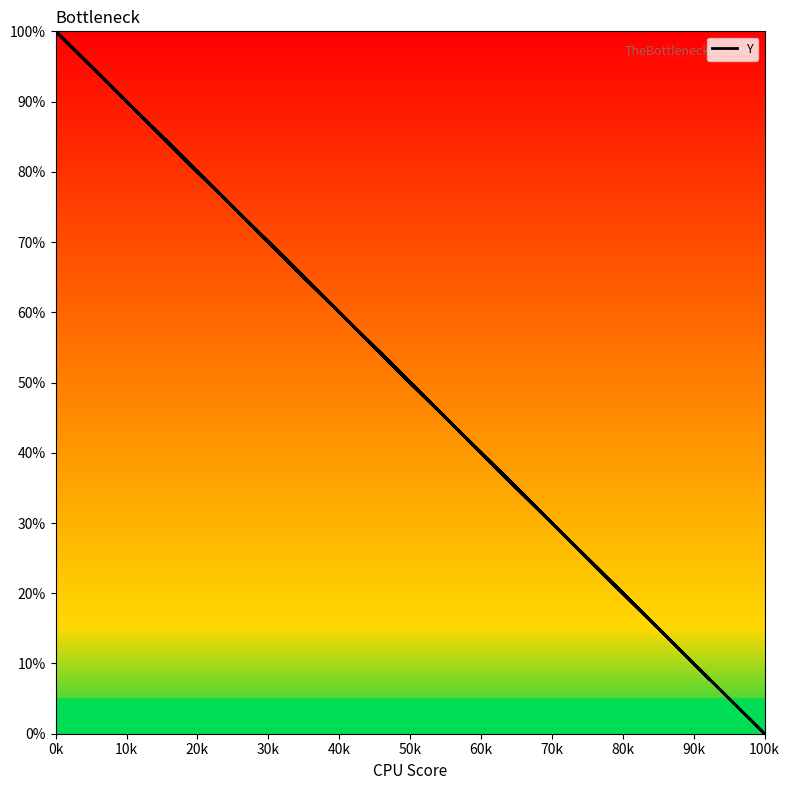

How many lines are shown in the chart?

1